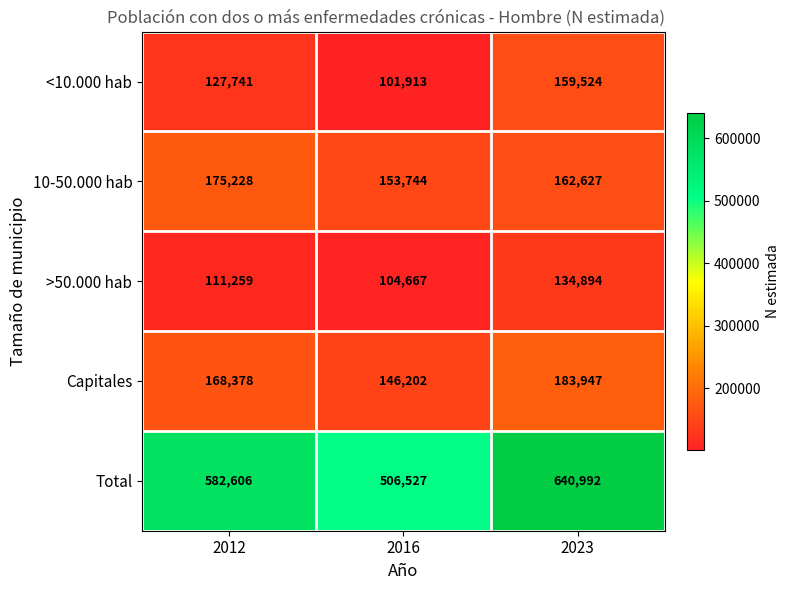

How many >50.000 hab values are between 104667 and 134894?

3